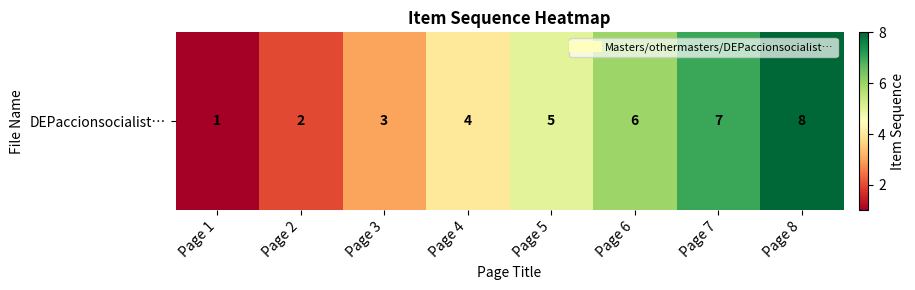

Reading left to right, what are all the values shown in this chart?

1	2	3	4	5	6	7	8